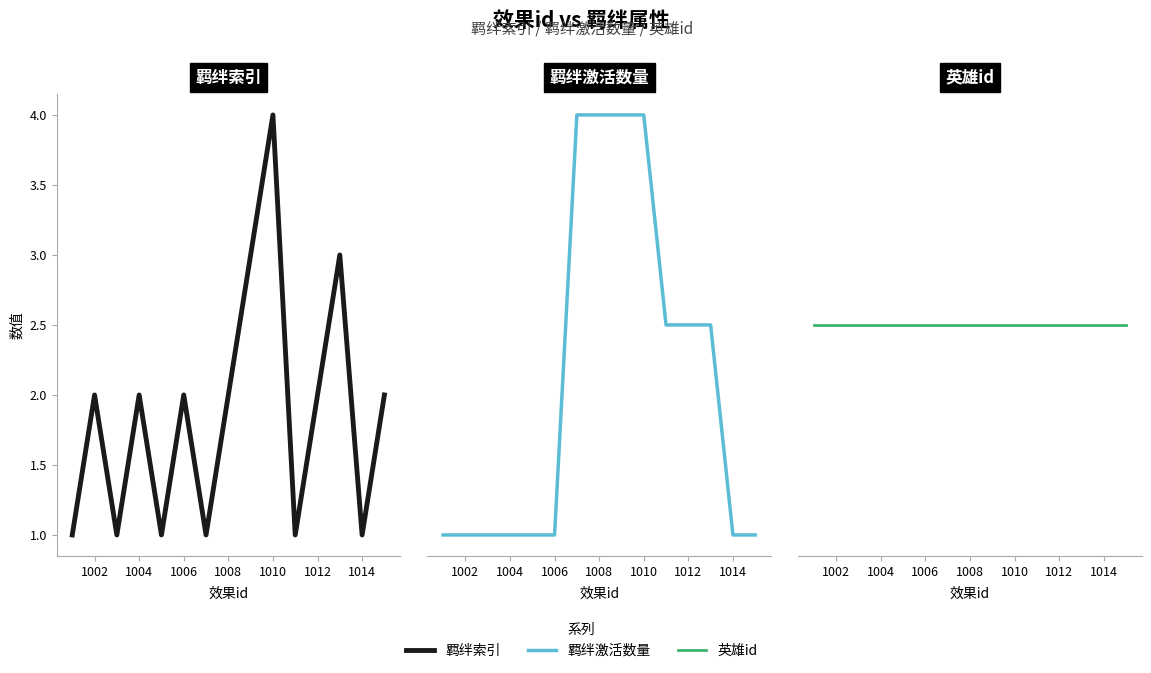

What are all the series names shown in the legend?

羁绊索引, 羁绊激活数量, 英雄id